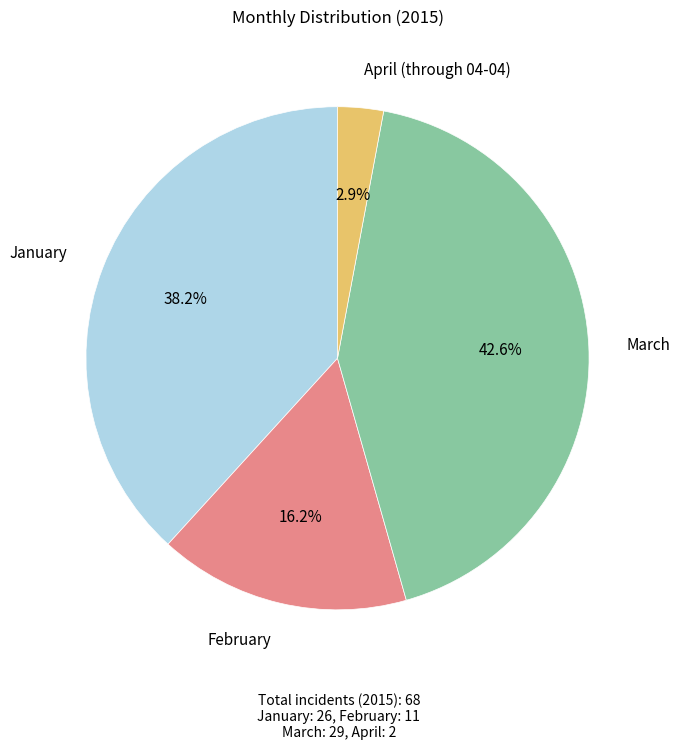

Between February and March, which is larger?

March